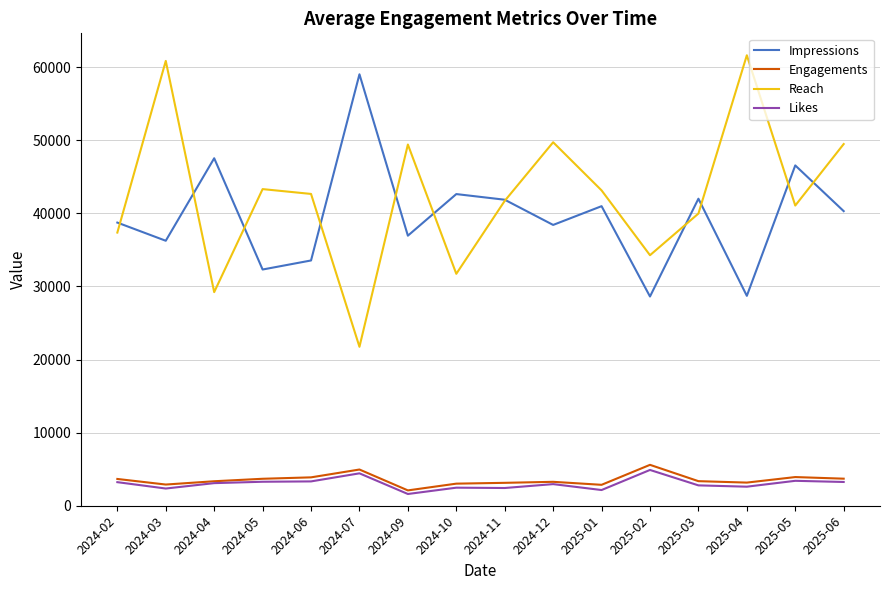

How many interior local peaks does the Reach series have?

5